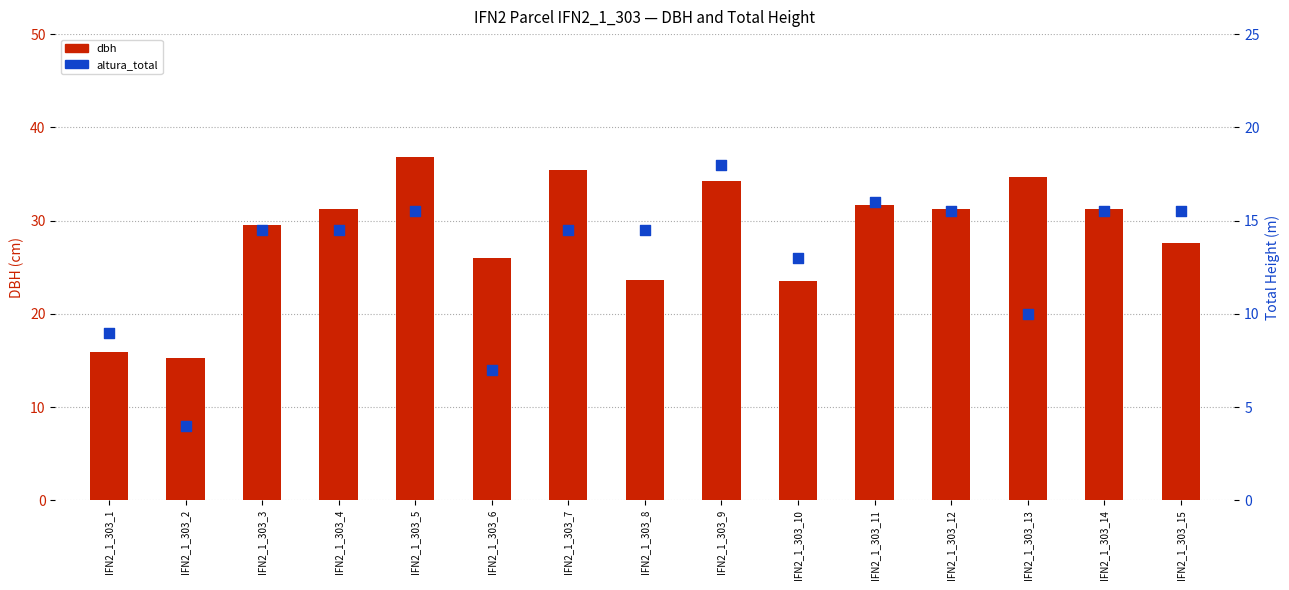

At how many categories does at least one series exceed 15?

15